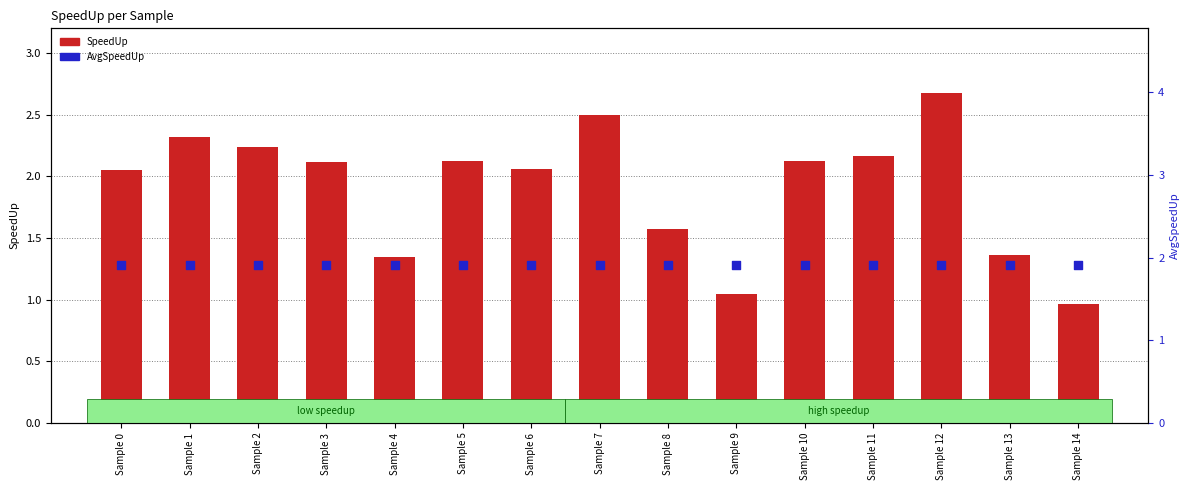

At how many categories does at least one series exceed 1?

15